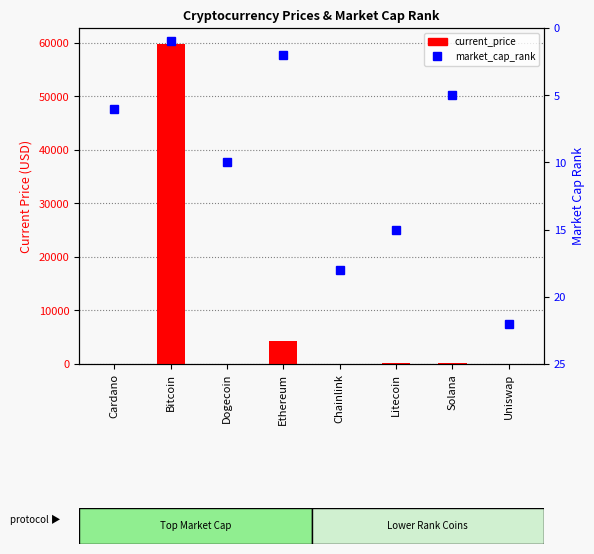

Which label corresponds to the smallest value in the chart?

Dogecoin